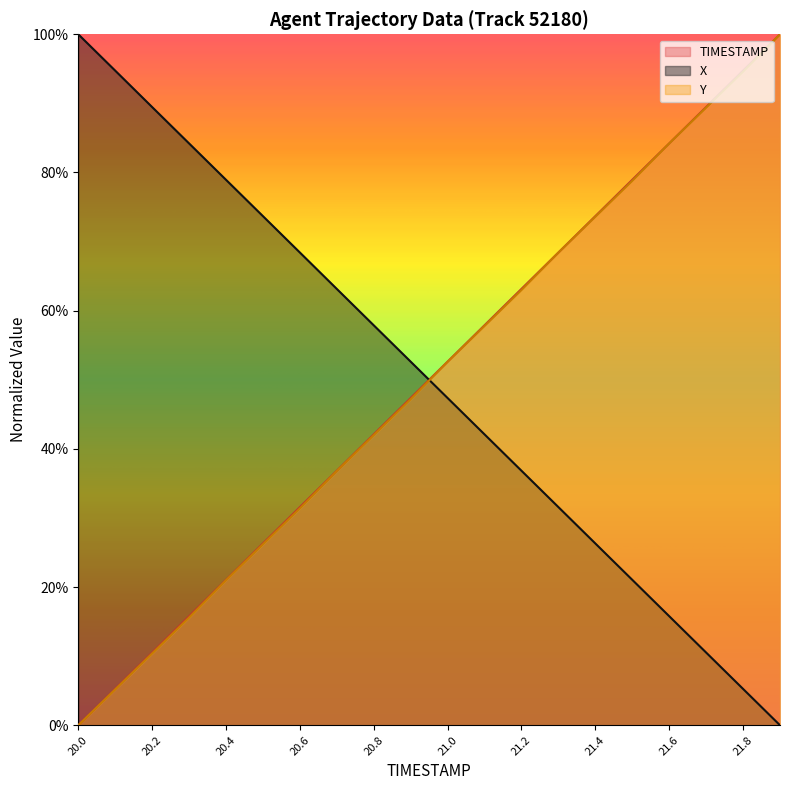

How many data points does each series have?

20